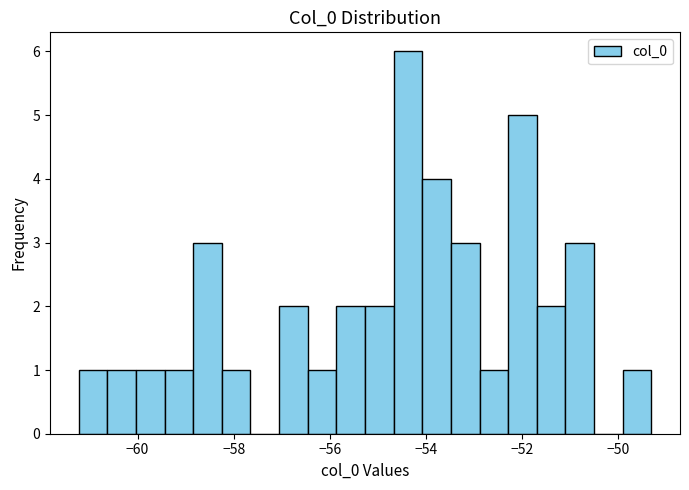

Around what value on the x-axis is the tallest bar? Give the approximate position of its centre, as read against the axis.

-54.4